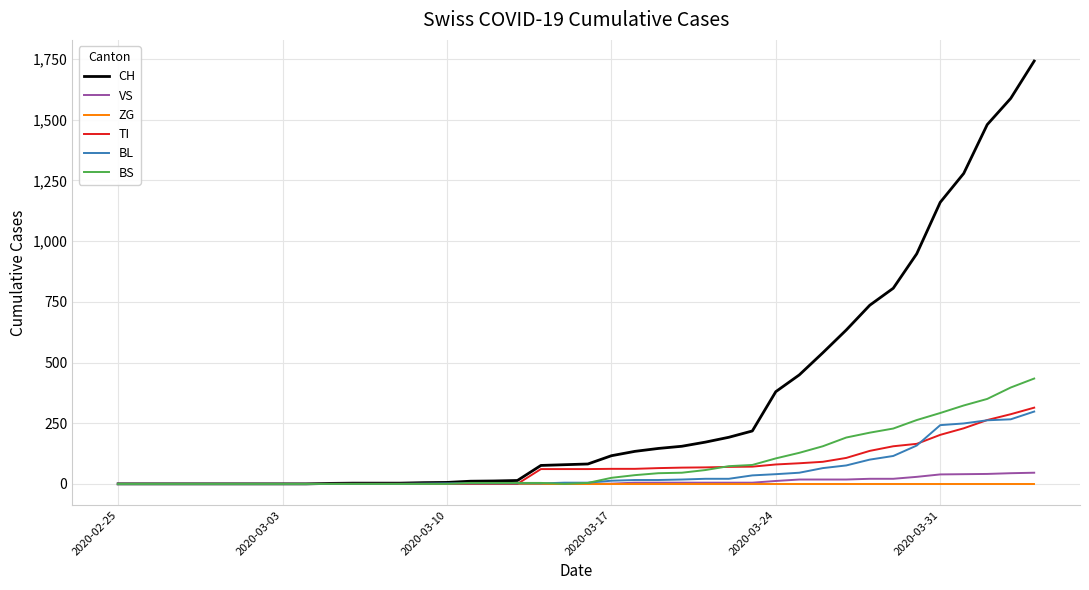

What is the sum of all BS values?

3456